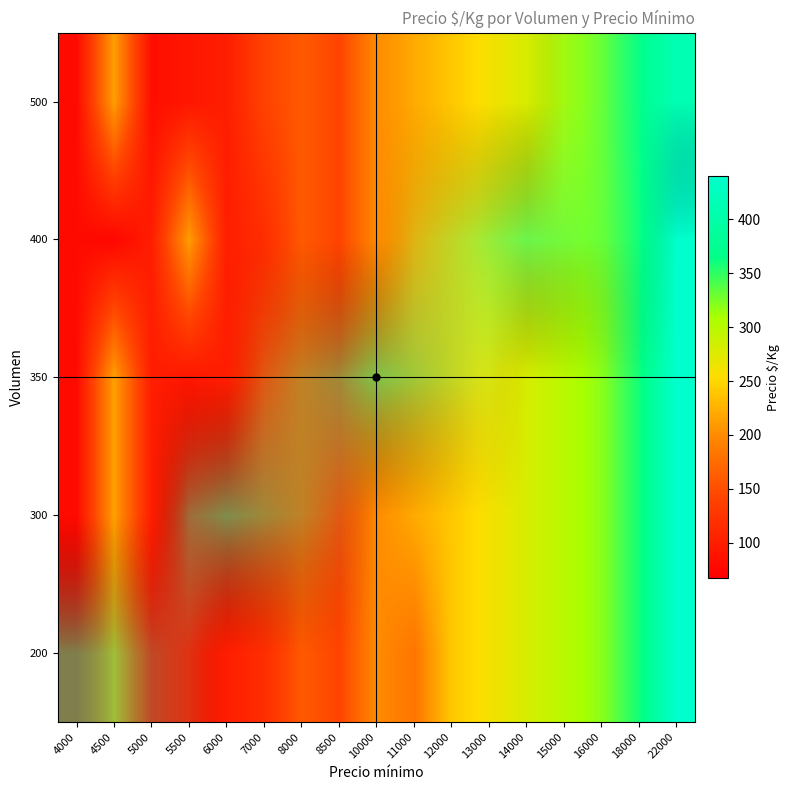

At which category is the sum across all series the highest?

22000